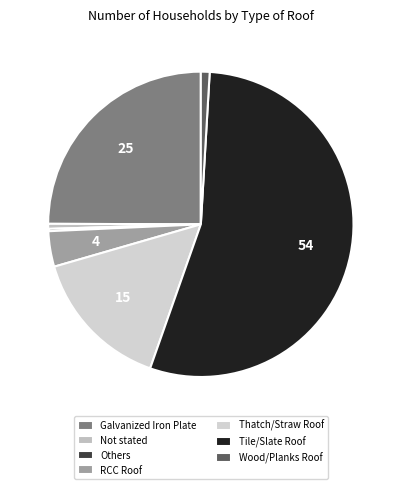

Count the number of slices in the pie.

7